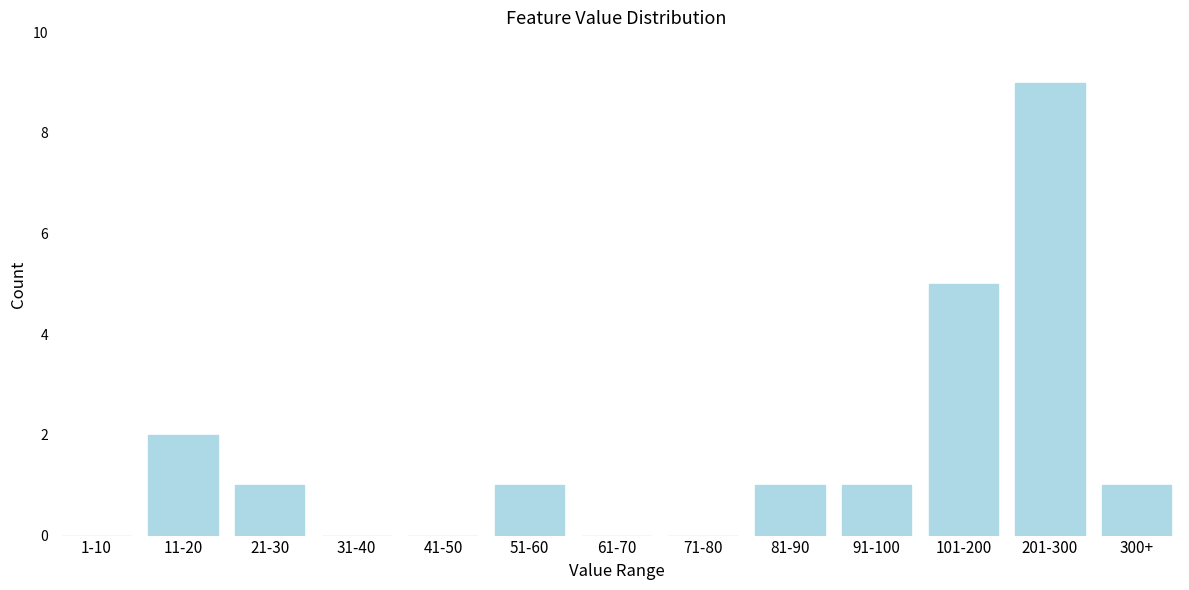

Reading left to right, transcribe all the data shown in this chart.

1-10=0	11-20=2	21-30=1	31-40=0	41-50=0	51-60=1	61-70=0	71-80=0	81-90=1	91-100=1	101-200=5	201-300=9	300+=1